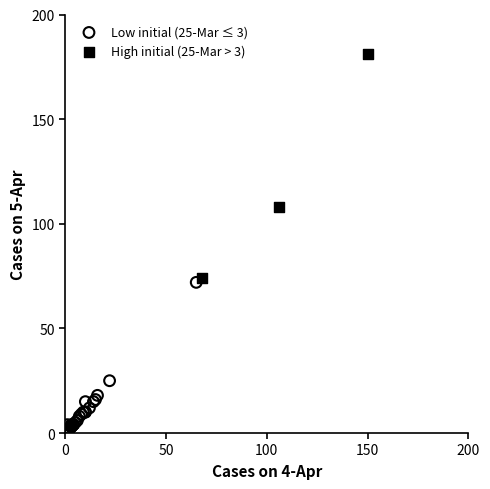

What are all the series names shown in the legend?

Low initial (25-Mar ≤ 3), High initial (25-Mar > 3)